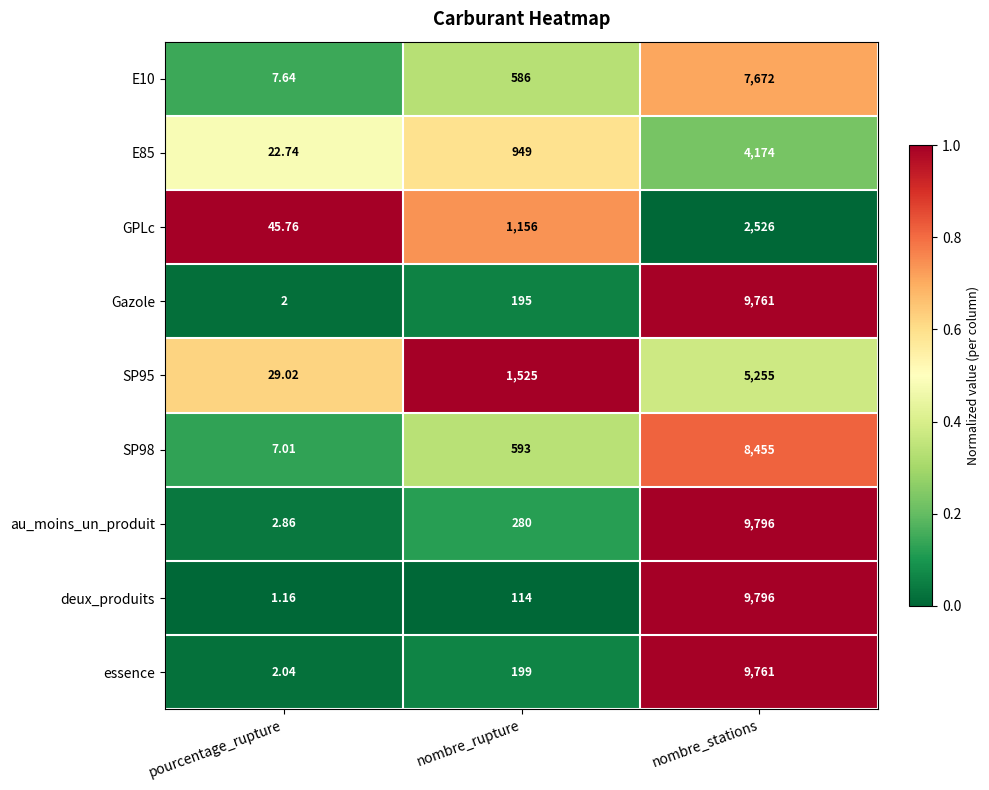

Rank the categories by SP95 value from highest to lowest.

nombre_stations, nombre_rupture, pourcentage_rupture